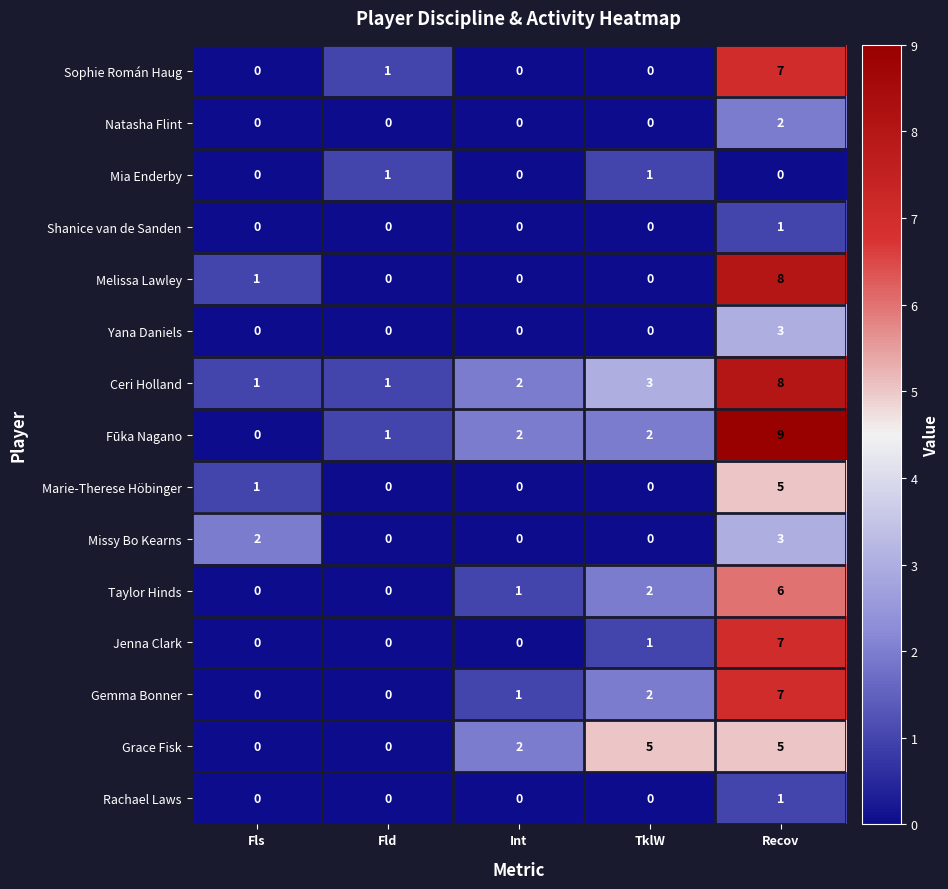

What is the difference between the highest and lowest values at Recov?

9